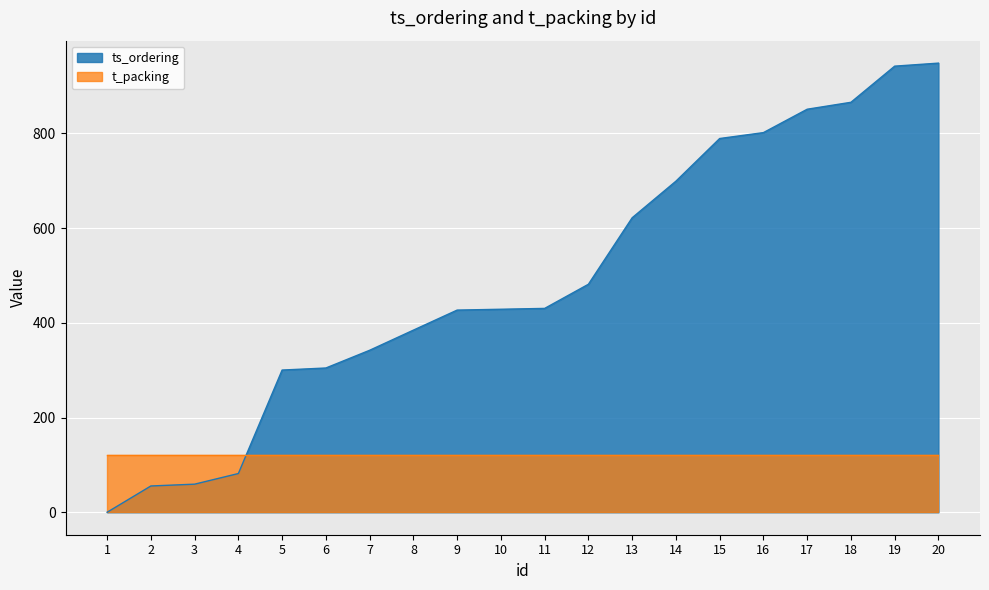

List the labels in order of value, largest first.

20, 19, 18, 17, 16, 15, 14, 13, 12, 11, 10, 9, 8, 7, 6, 5, 4, 3, 2, 1